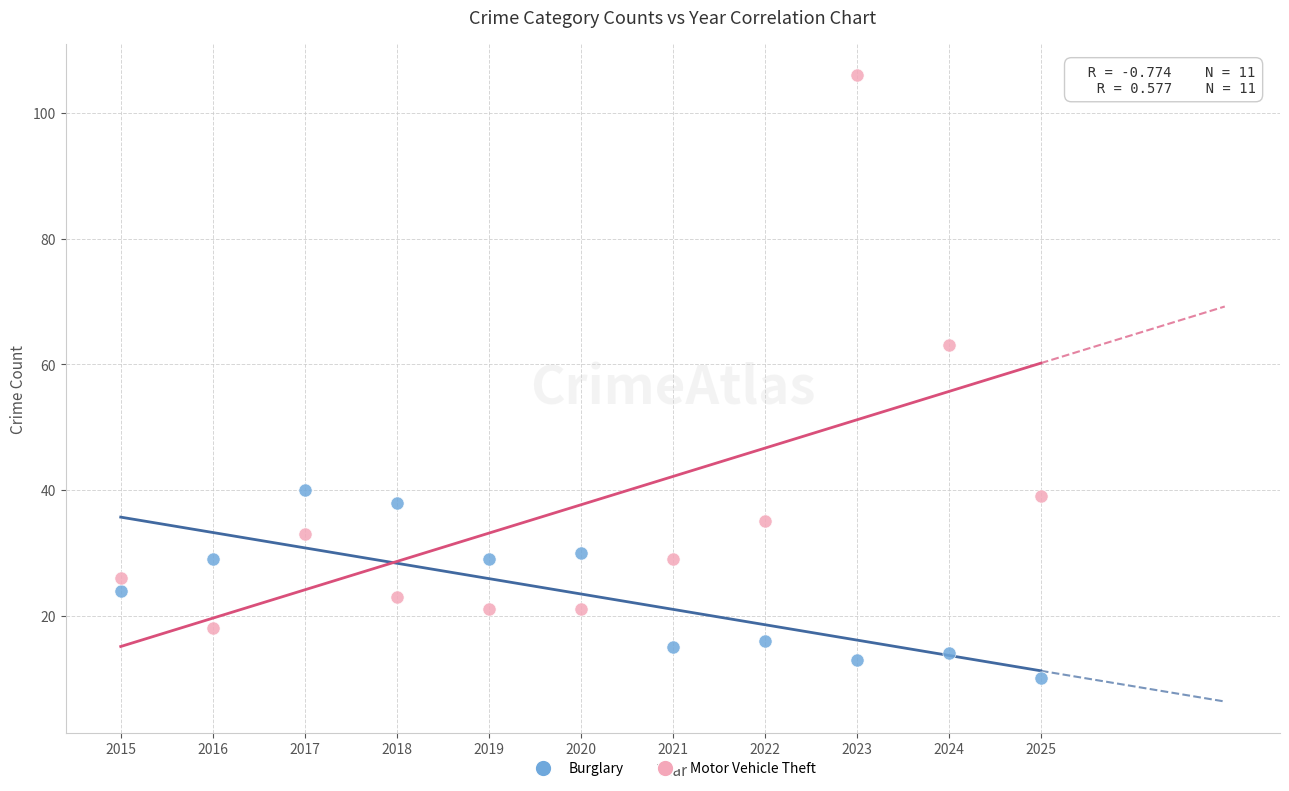

Across all data points, what is the range of Y values (max minus min)?

96